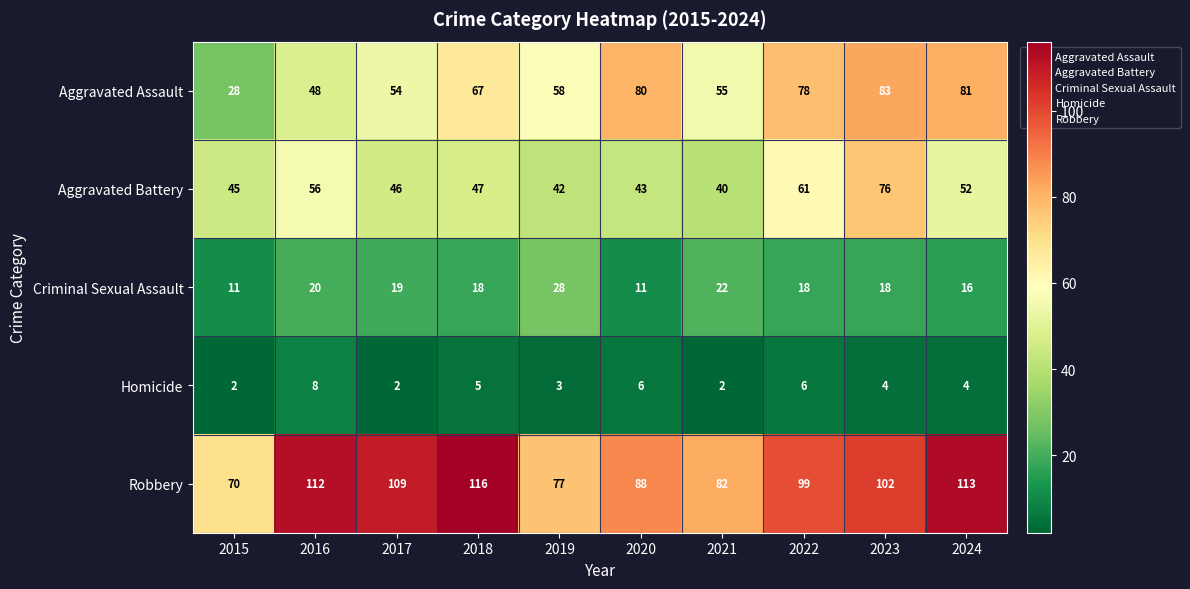

At which category is the sum across all series the highest?

2023